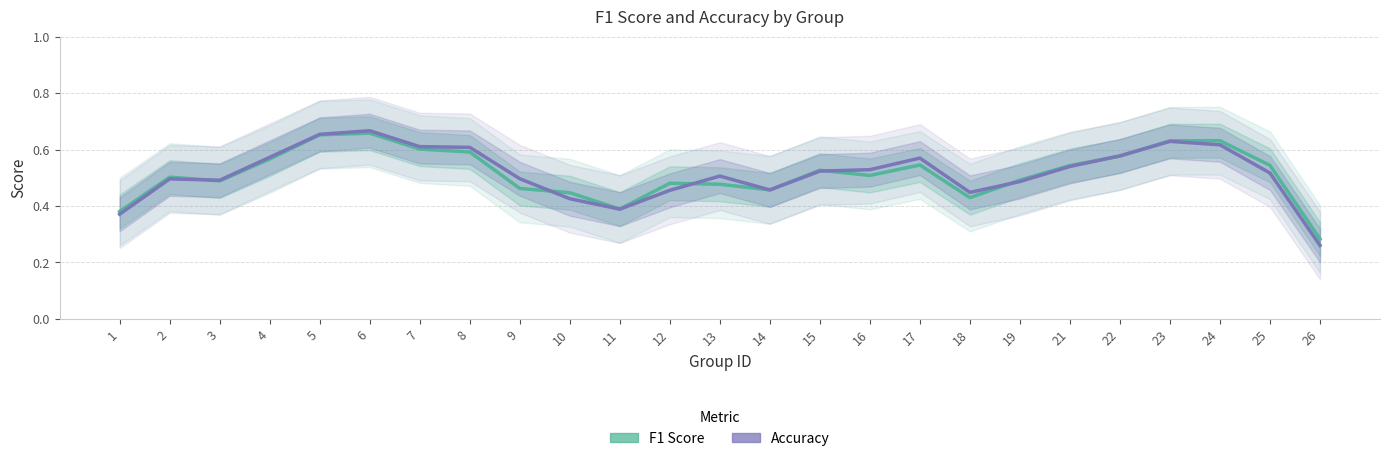

List the series in order of their peak value, lowest first.

f1, accuracy